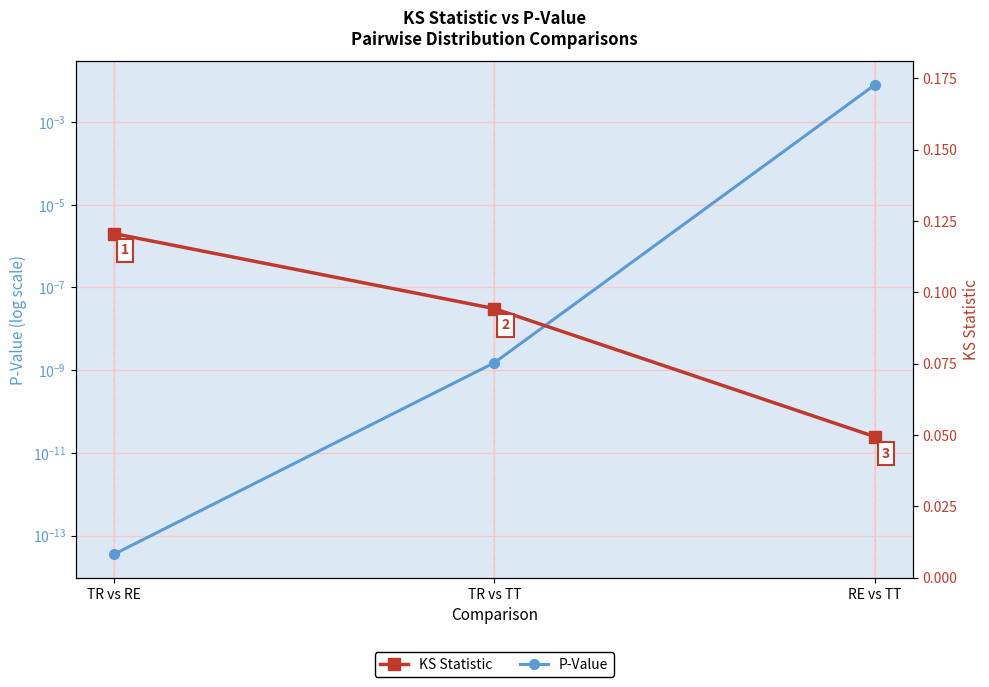

Which category has the lowest value in the P-Value series?

TR vs RE